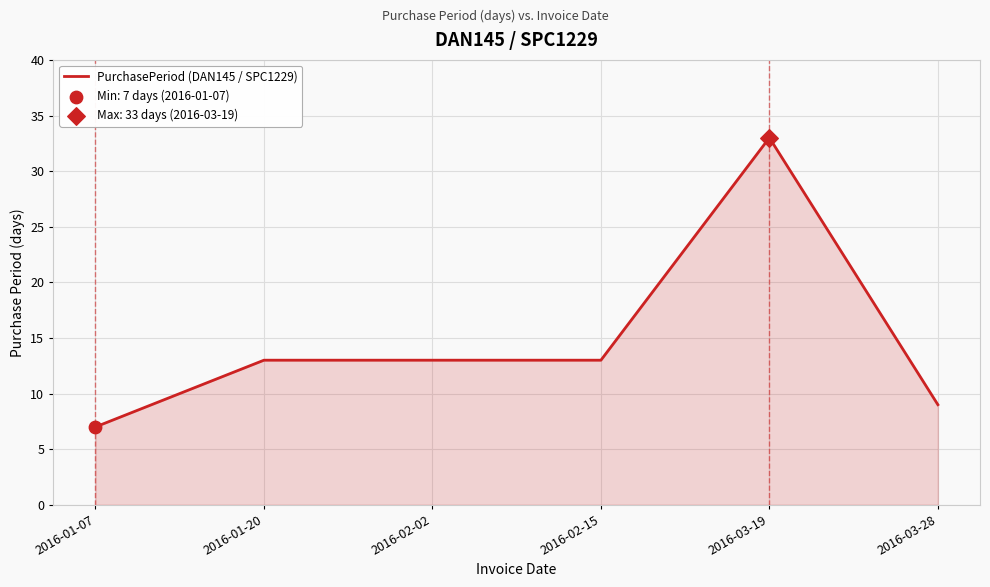

What is the change in value from 2016-02-15 to 2016-03-19?

+20